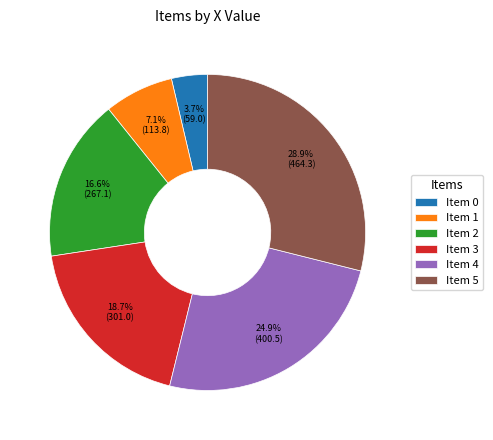

Is there a majority slice in this chart?

No